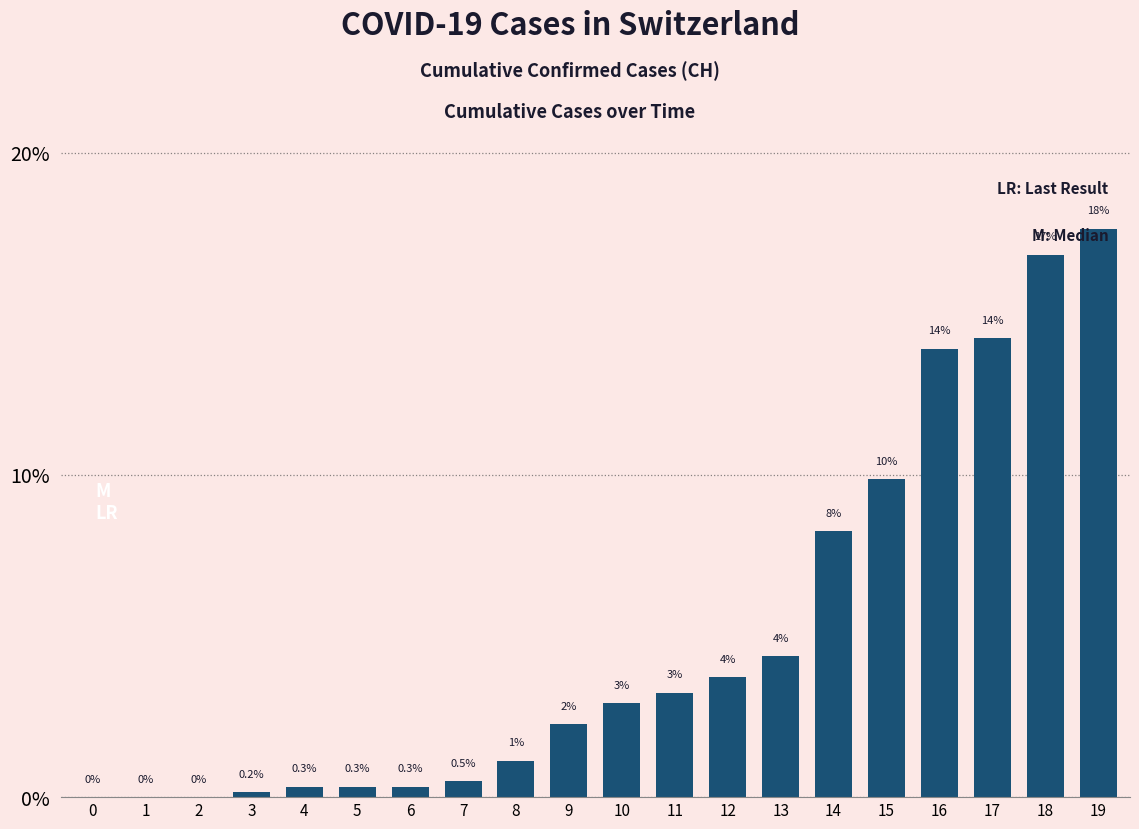

What is the value of the 6th bar from the left?

0.3